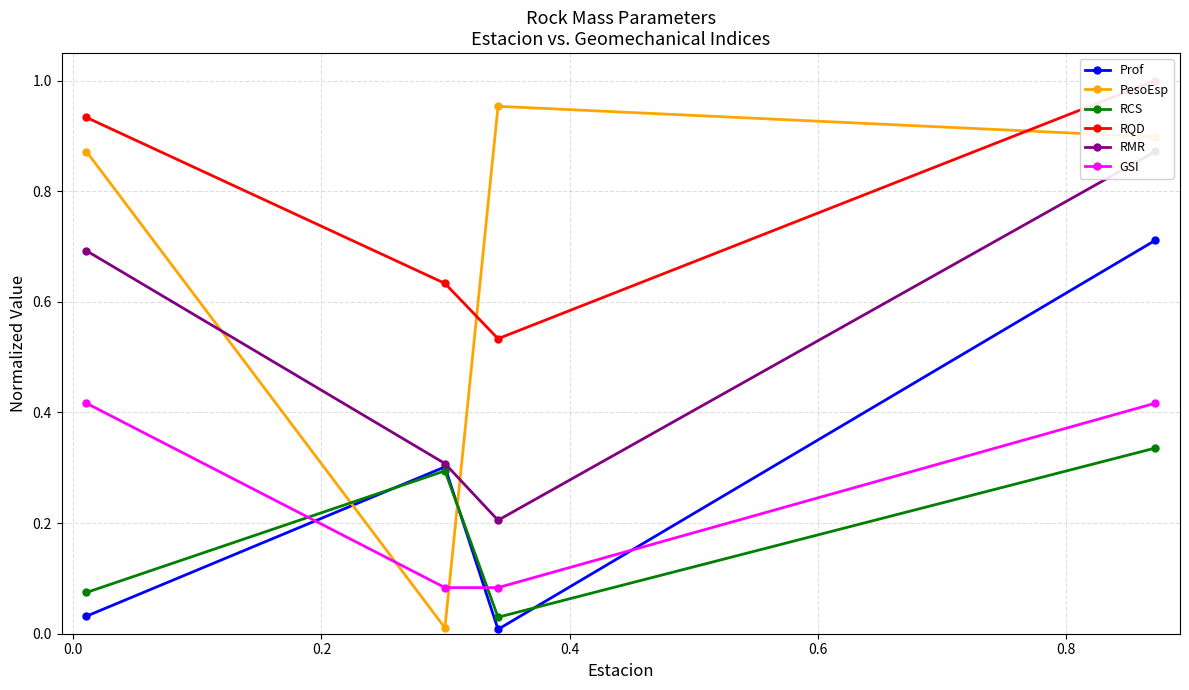

True or false: Prof and RMR cross at least once.

False